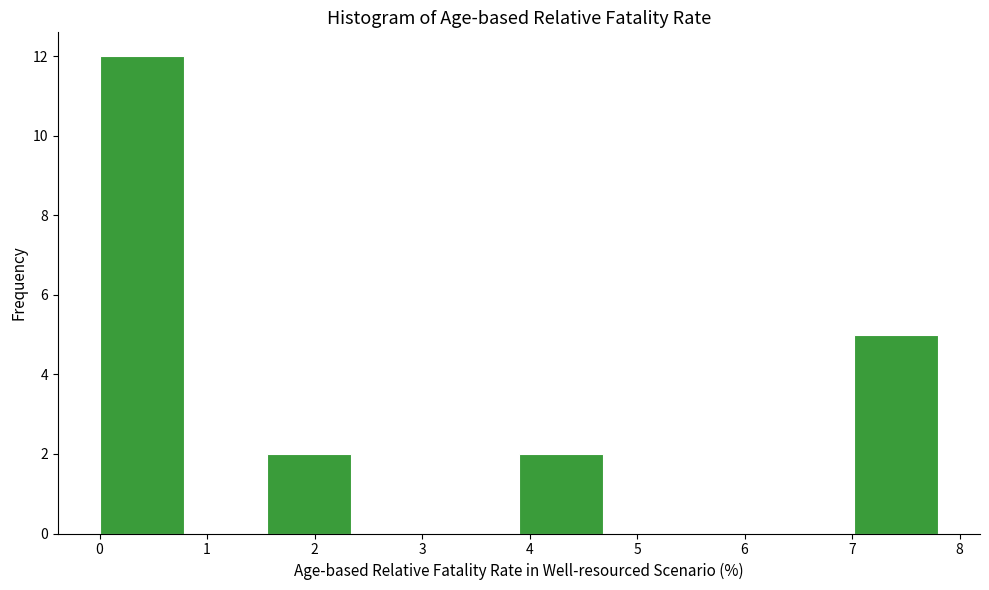

What is the height of the bar covering 1.6 to 2.3 on the x-axis? Neither the bar edges nor the heights are printed on the chart, so give them approximately, as read against the axes.

2